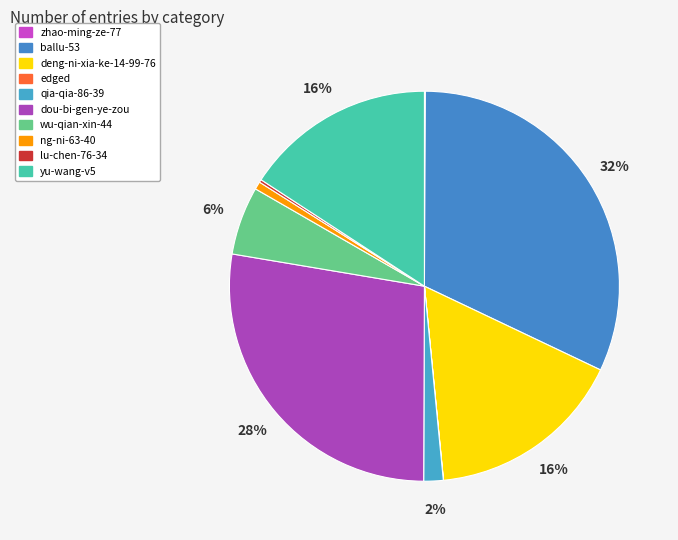

Does any single category account for the majority?

No